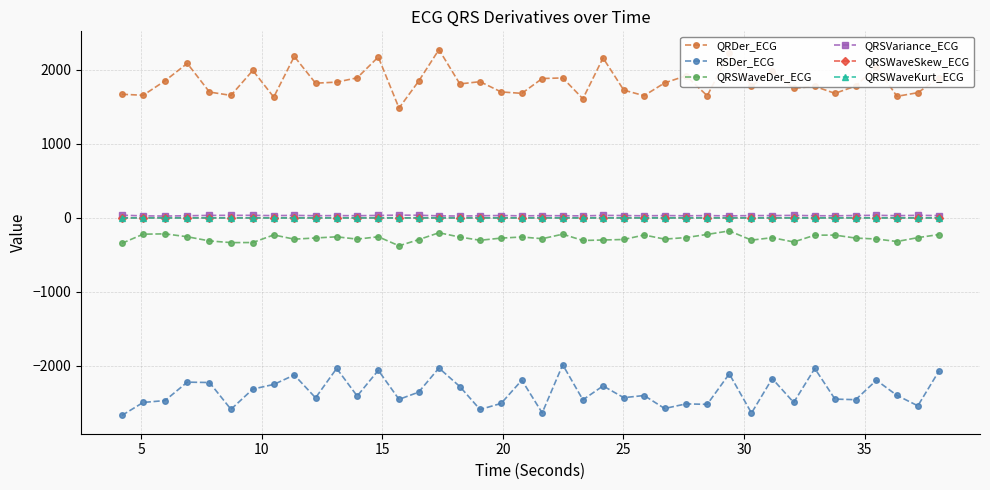

What is the value of the QRSWaveDer_ECG point at the 27th from the left?

-286.2